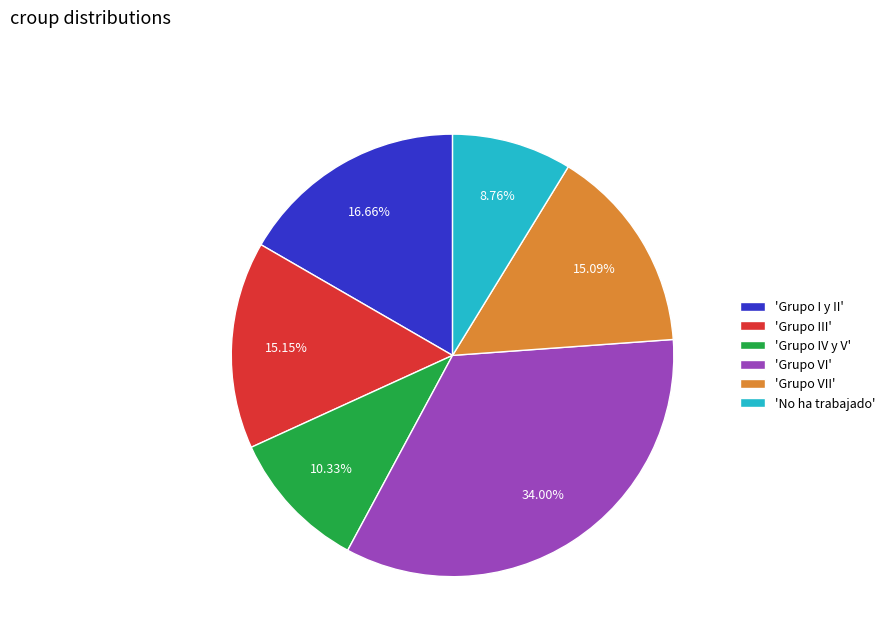

Between 'Grupo I y II' and 'No ha trabajado', which is larger?

'Grupo I y II'